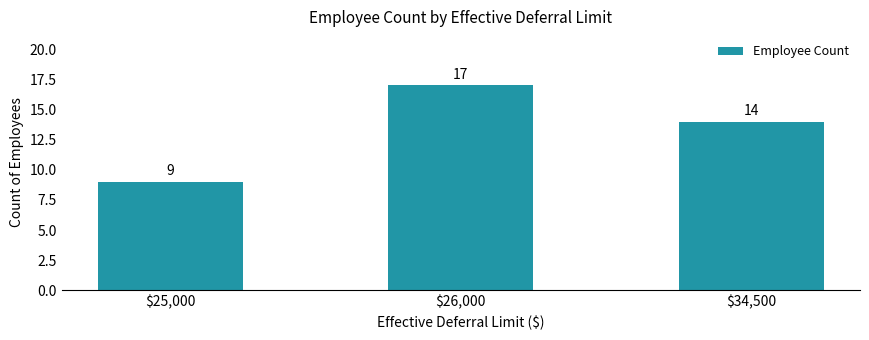

Is it true that the value at $25,000 is 14?

False